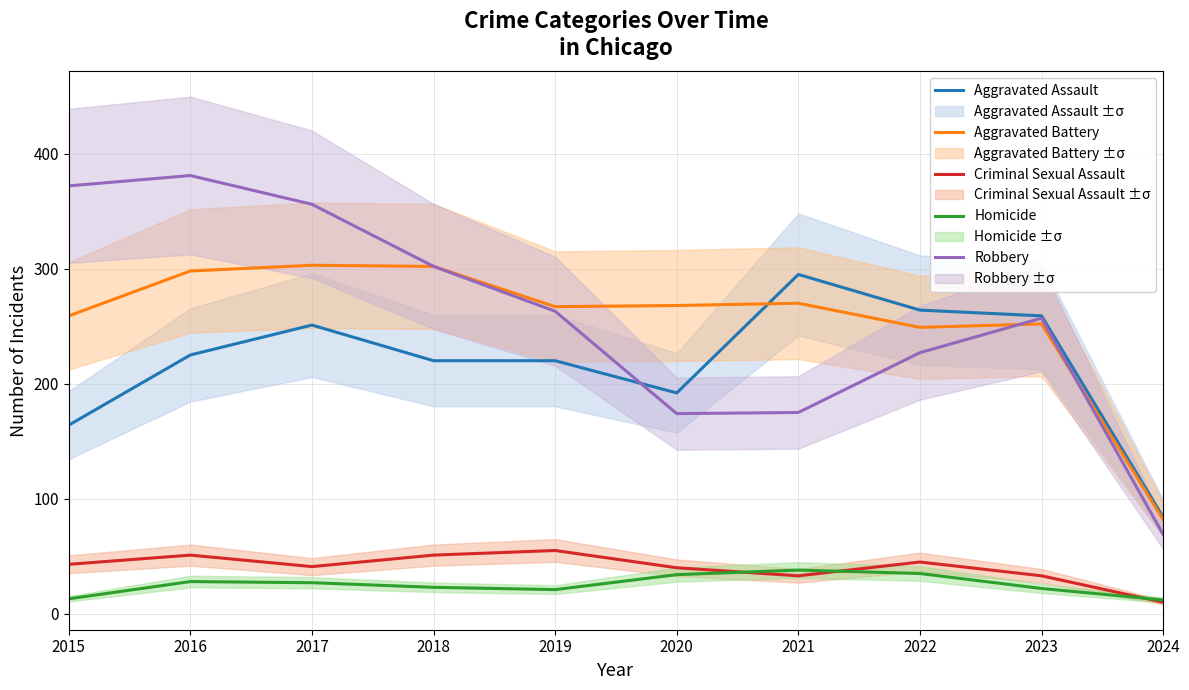

True or false: Aggravated Battery and Criminal Sexual Assault cross at least once.

False